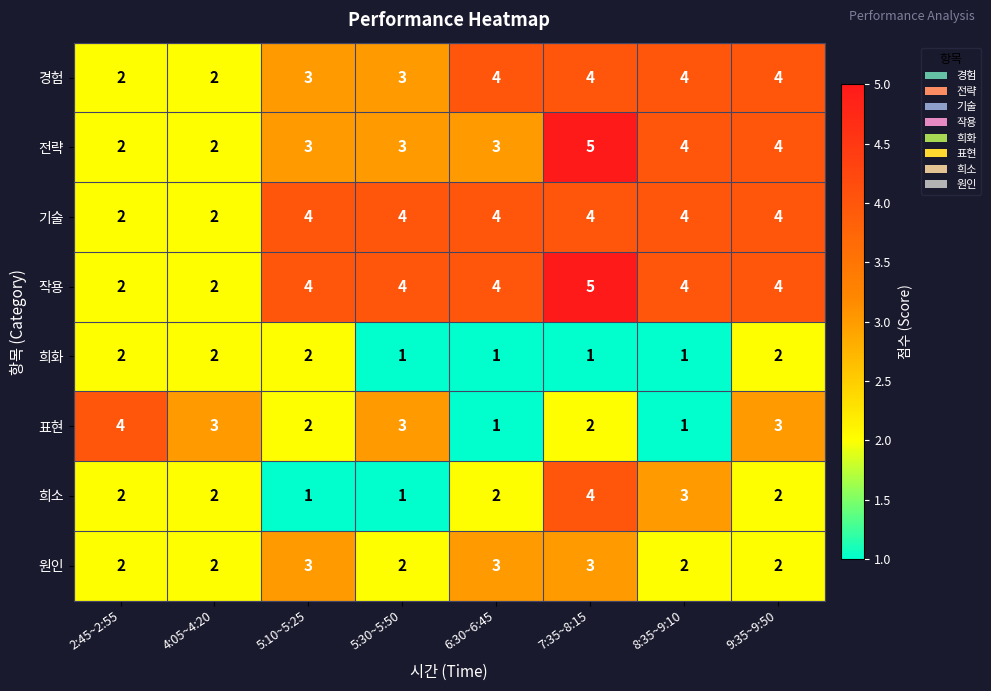

How many 희소 values are between 2 and 3?

5